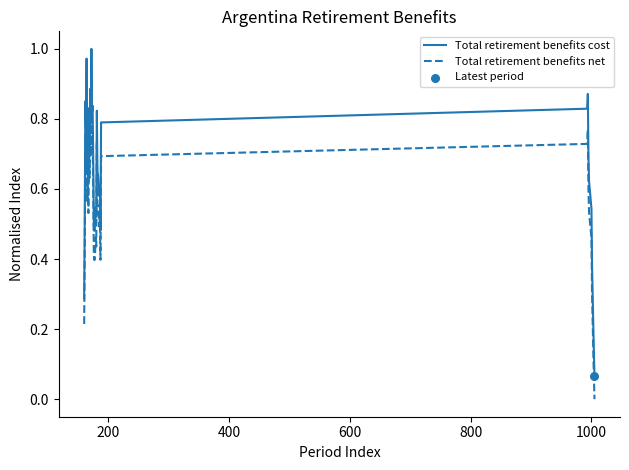

Which series has the largest total across all categories?

Total retirement benefits cost